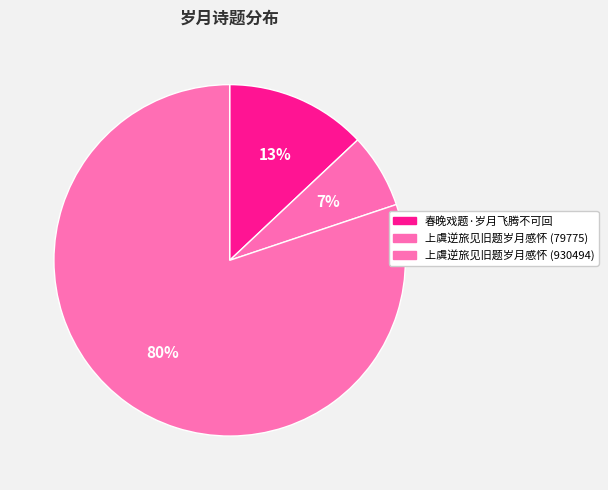

What is the largest slice in the pie chart?

上虞逆旅见旧题岁月感怀 (930494)